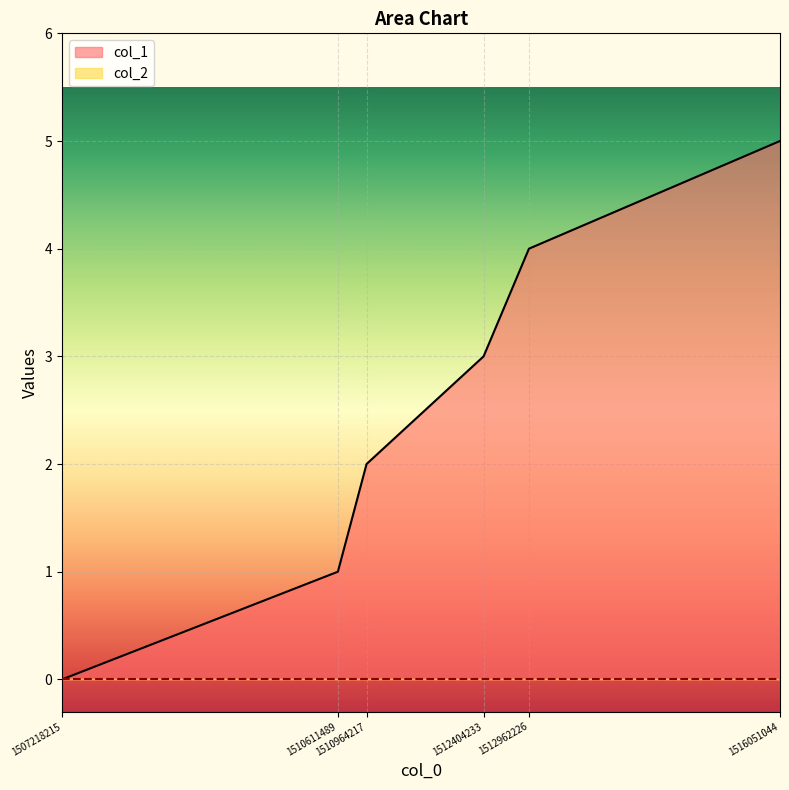

Between 1507218215 and 1510611489, which is larger?

1510611489